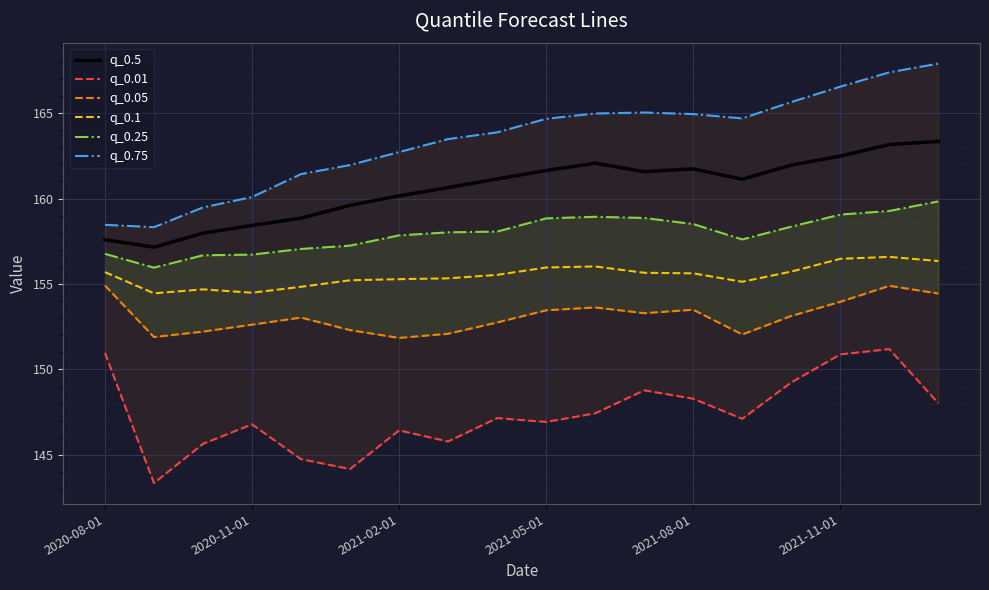

What is the value of the q_0.75 point at the 18th from the left?

167.9